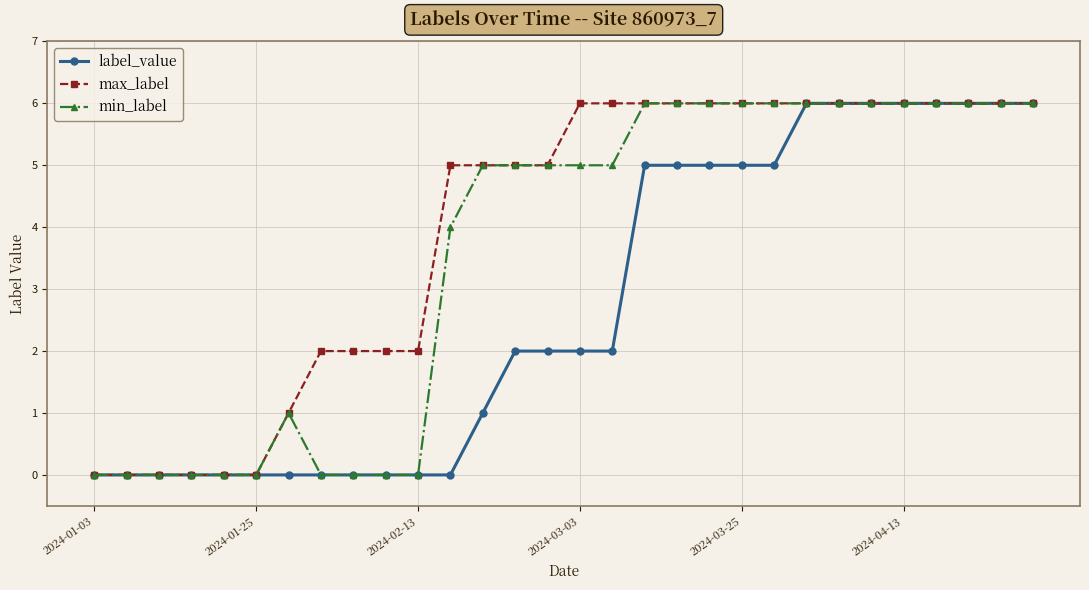

What is the maximum value for max_label?

6